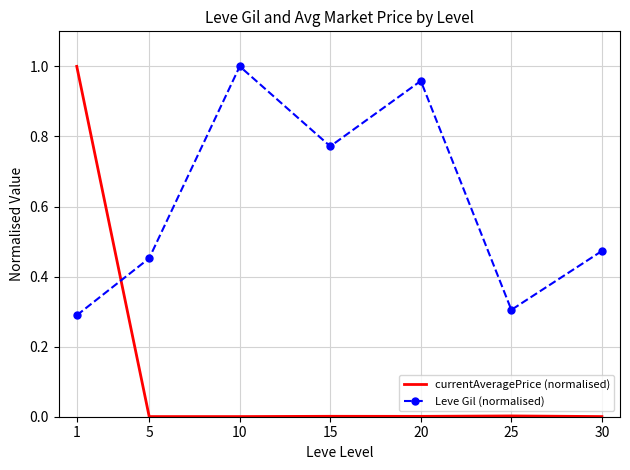

Between which two adjacent categories do currentAveragePrice (normalised) and Leve Gil (normalised) first intersect?

1 and 5